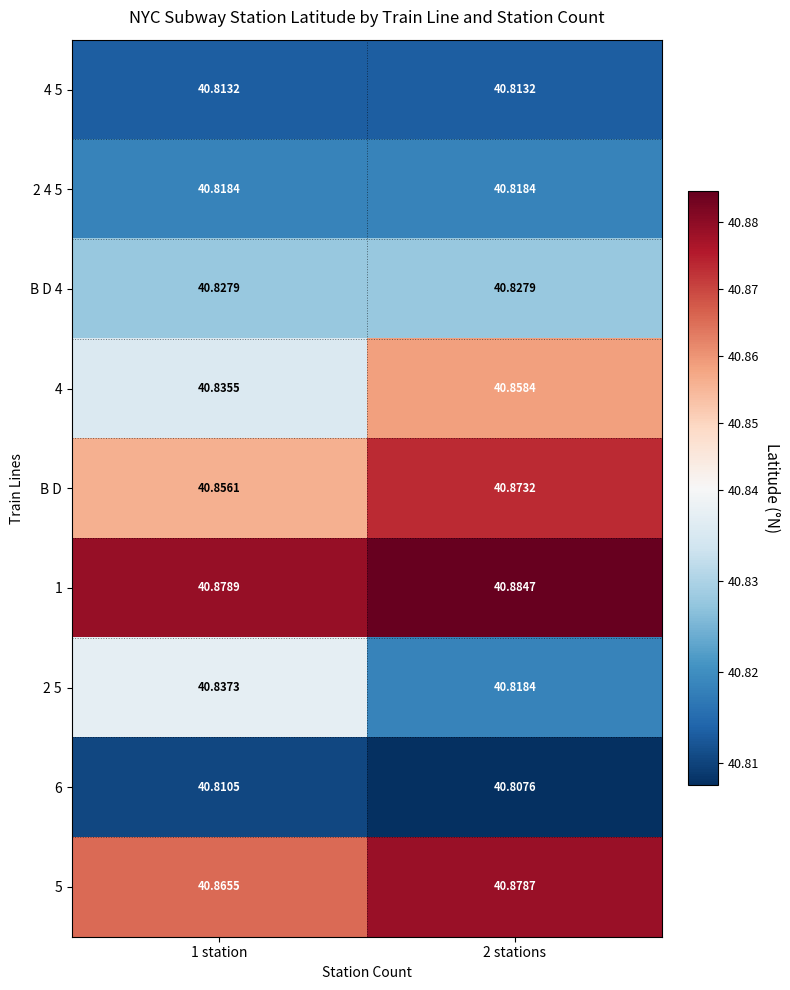

At which category does the chart reach its minimum across all series?

2 stations